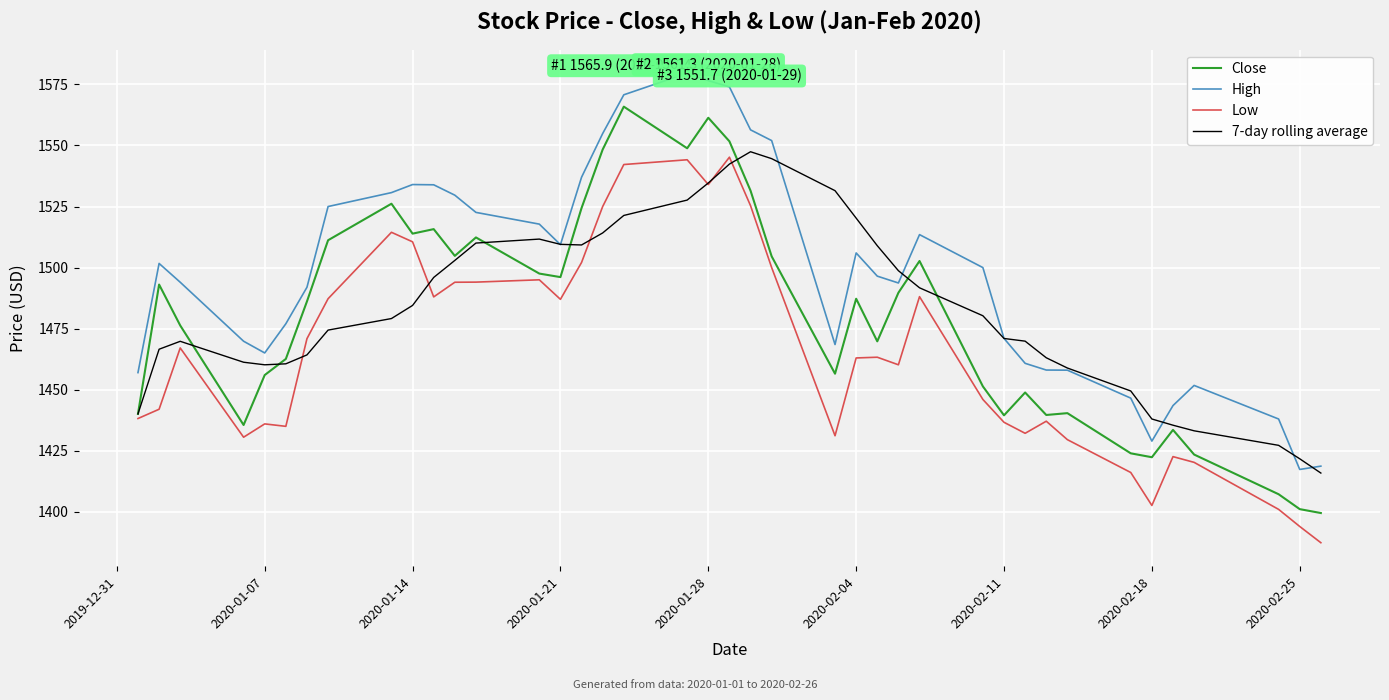

Which series has the largest total across all categories?

High